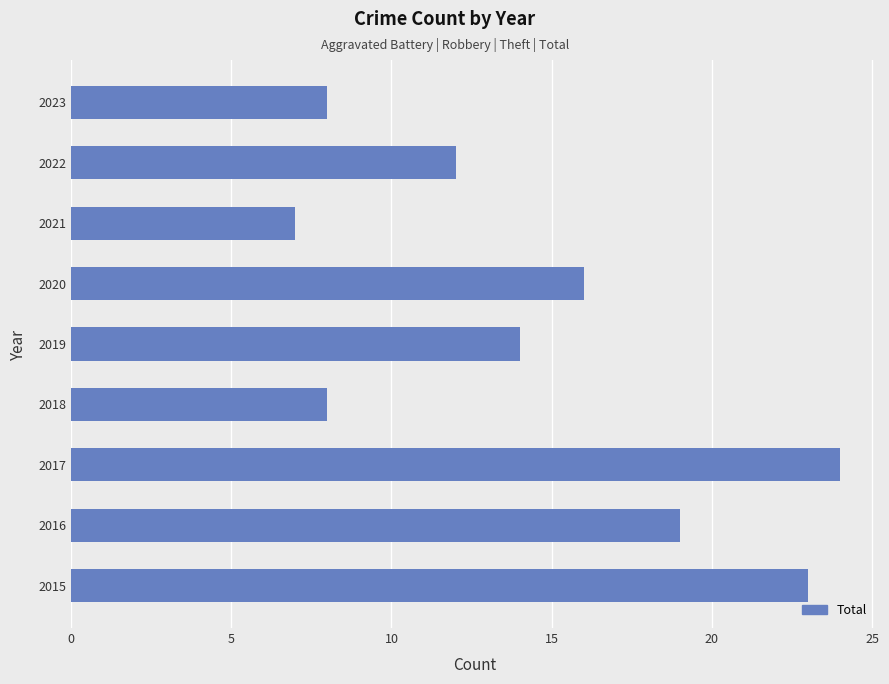

What is the difference between the second highest and second lowest values?

15